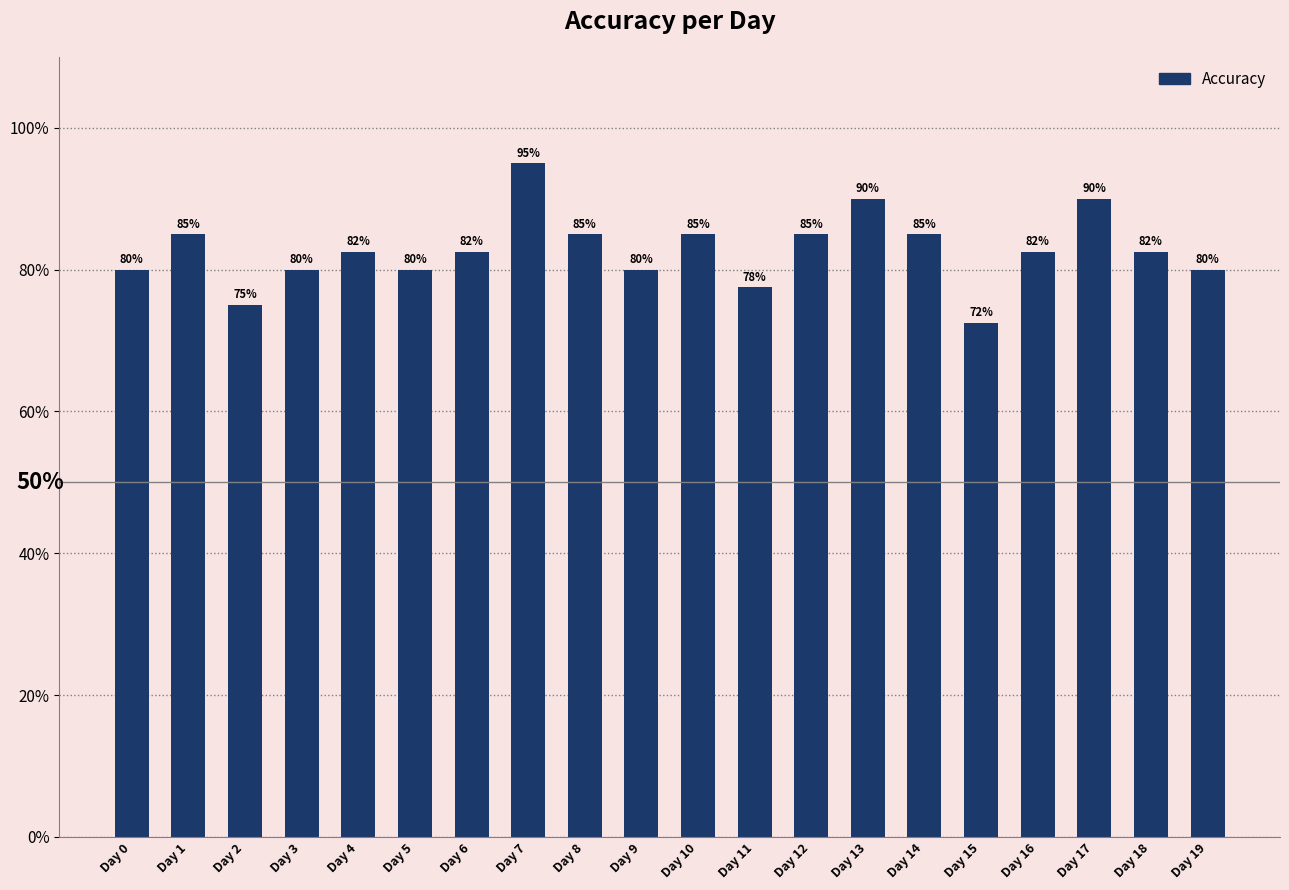

At which category does the chart reach its minimum across all series?

Day 15